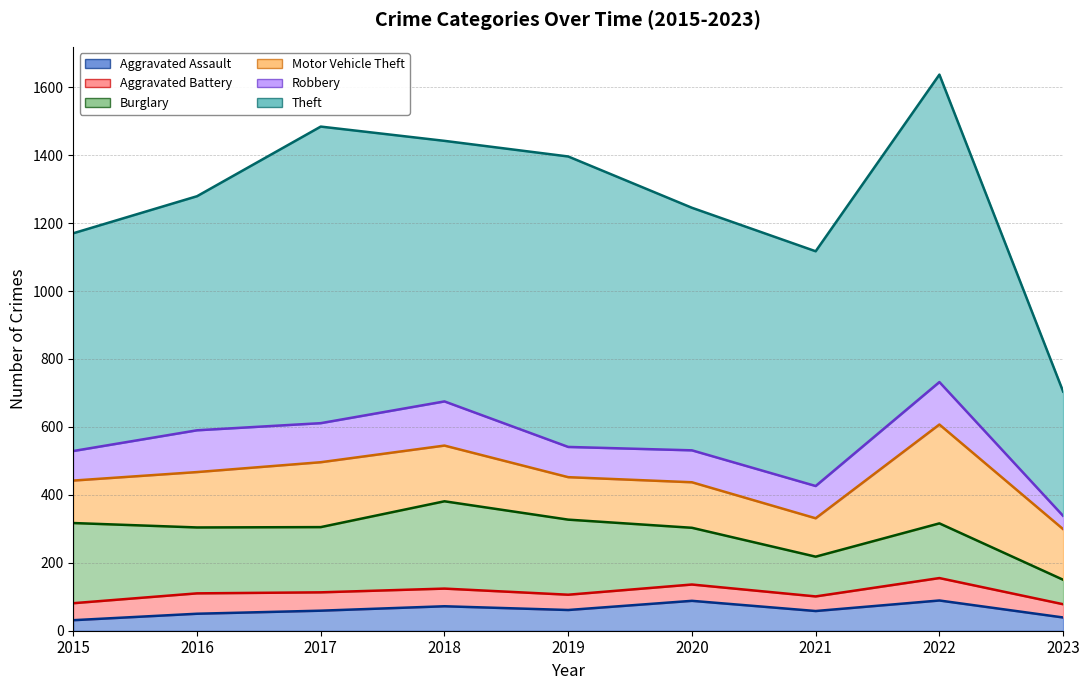

Where is the first local maximum for Aggravated Assault?

2018